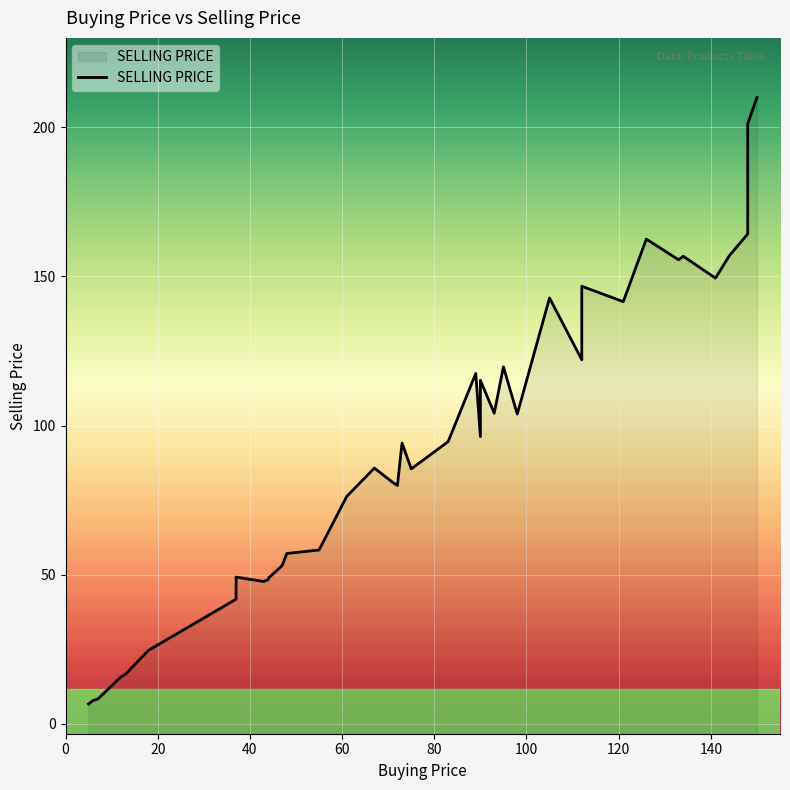

Reading left to right, transcribe all the data shown in this chart.

6.7	7.9	8.3	15.7	16.6	24.7	41.8	42.5	49.2	47.7	48.4	48.8	53.1	57.1	58.3	76.2	85.8	80.9	79.9	94.2	85.5	94.6	117.5	96.3	115.2	104.2	119.7	103.9	142.8	122.1	146.7	141.6	162.5	155.6	156.8	149.5	157.0	164.3	201.3	210.0